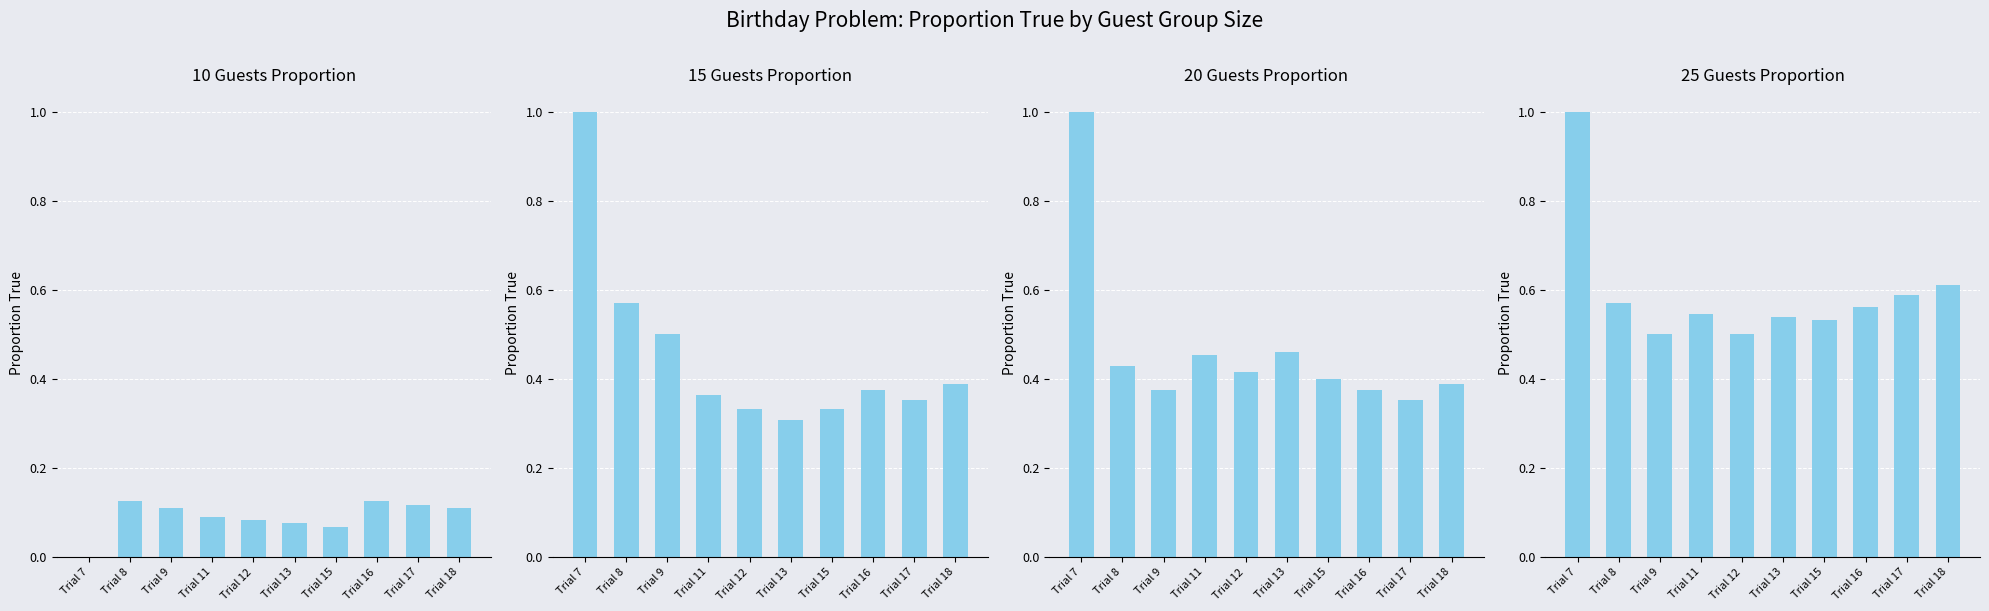

Rank the series by their maximum value, from lowest to highest.

10 guests proportion, 15 guests proportion, 20 guests proportion, 25 guests proportion